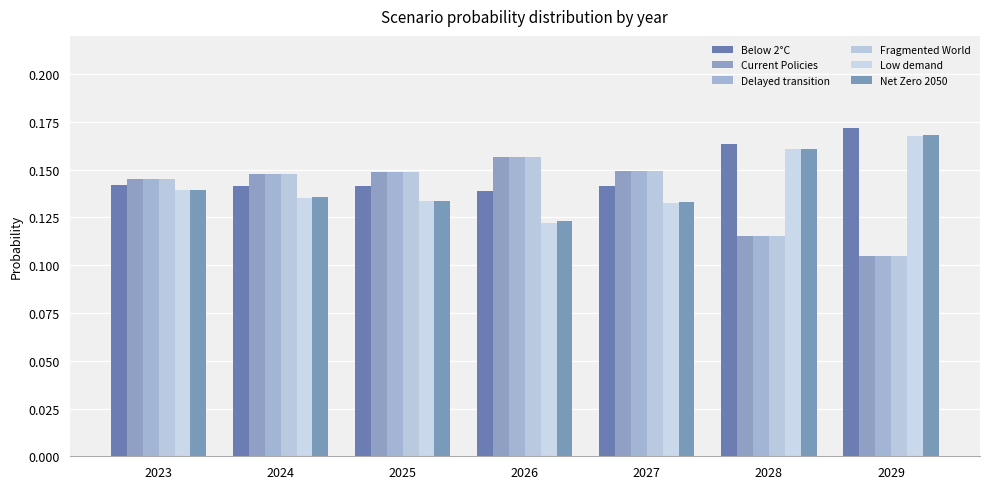

What is the highest value of the Net Zero 2050 series?

0.2